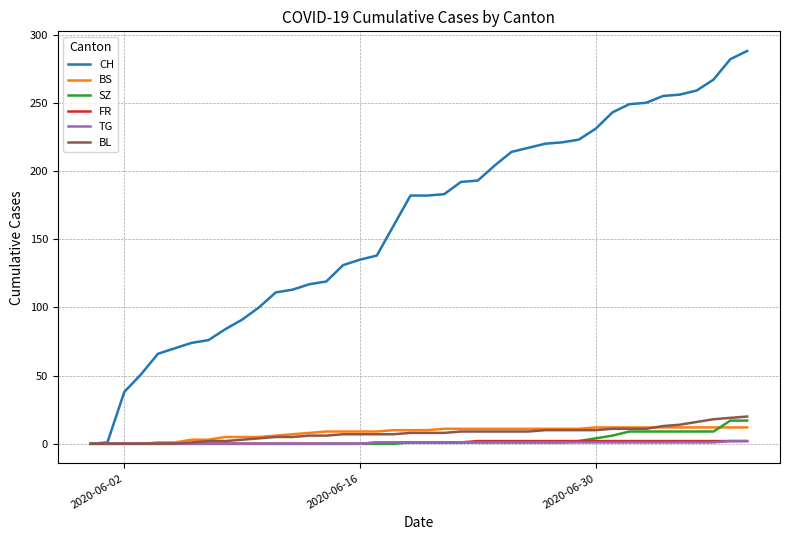

What is the highest value of the SZ series?

17